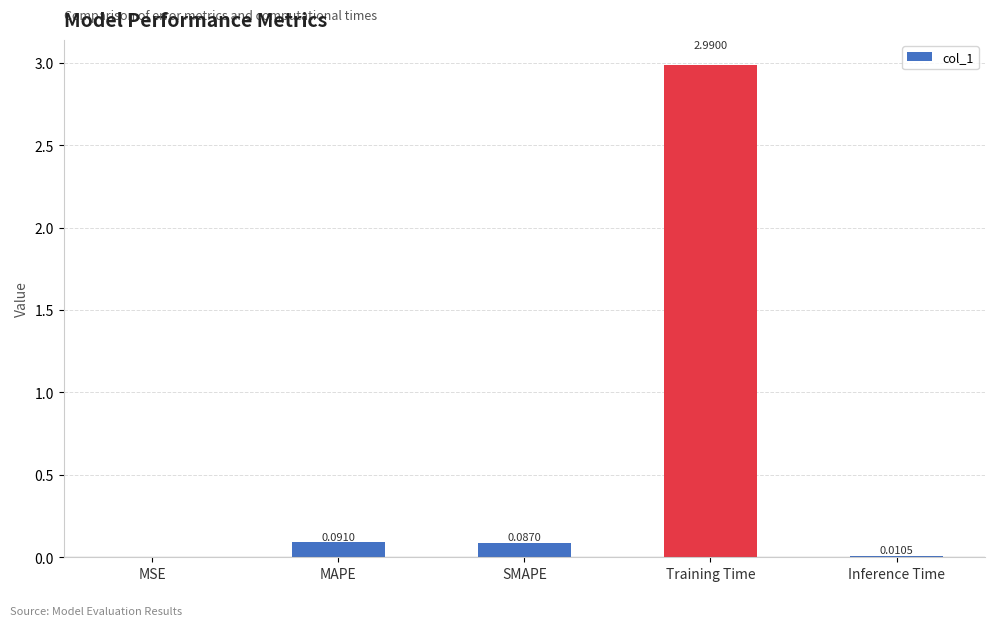

Are the bars horizontal?

No